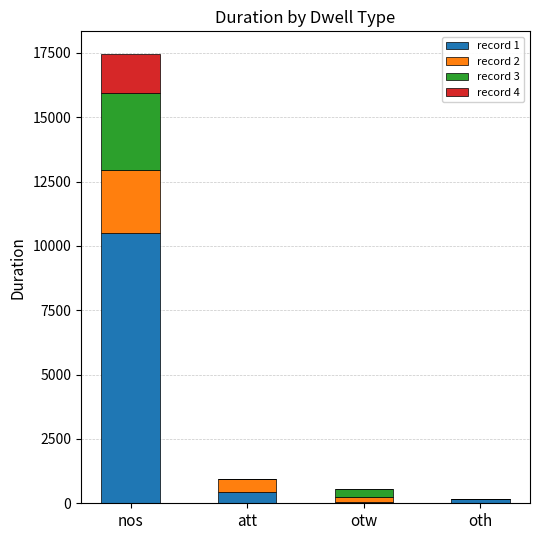

At which category is the sum across all series the highest?

nos